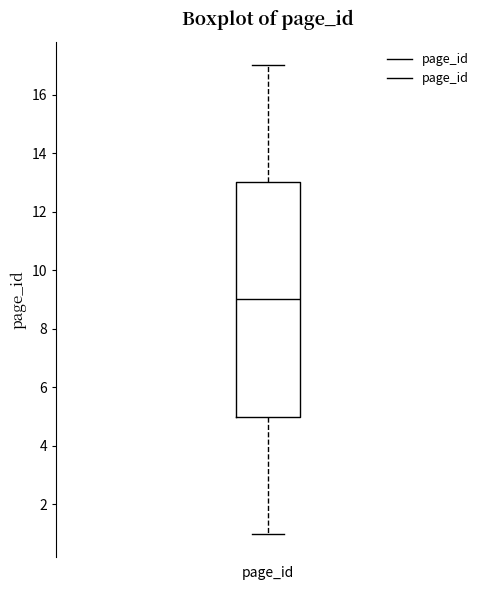

Where does the upper whisker of the box for page_id end on the y-axis? The values are not printed on the chart, so give them approximately, as read against the axis.

17